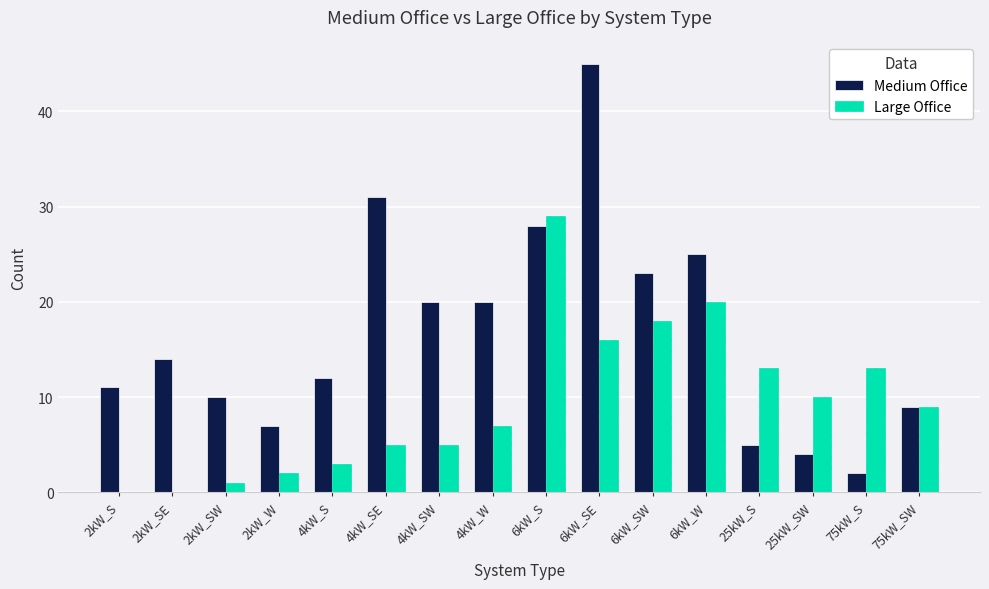

Count the number of data series in this chart.

2